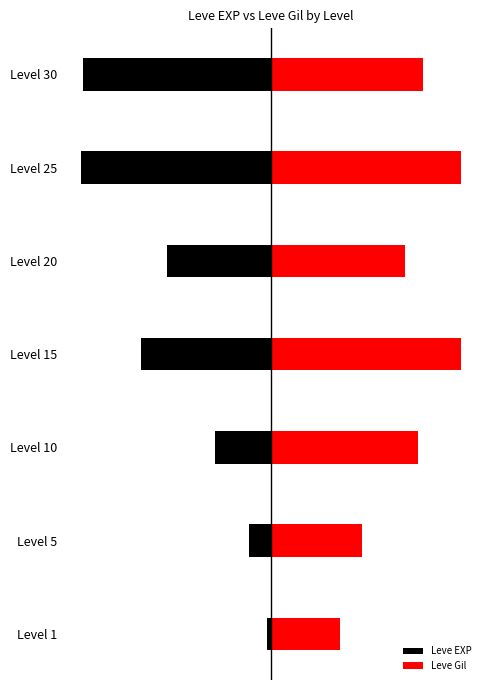

What is the difference between the Leve Gil values at Level 20 and Level 10?

0.1